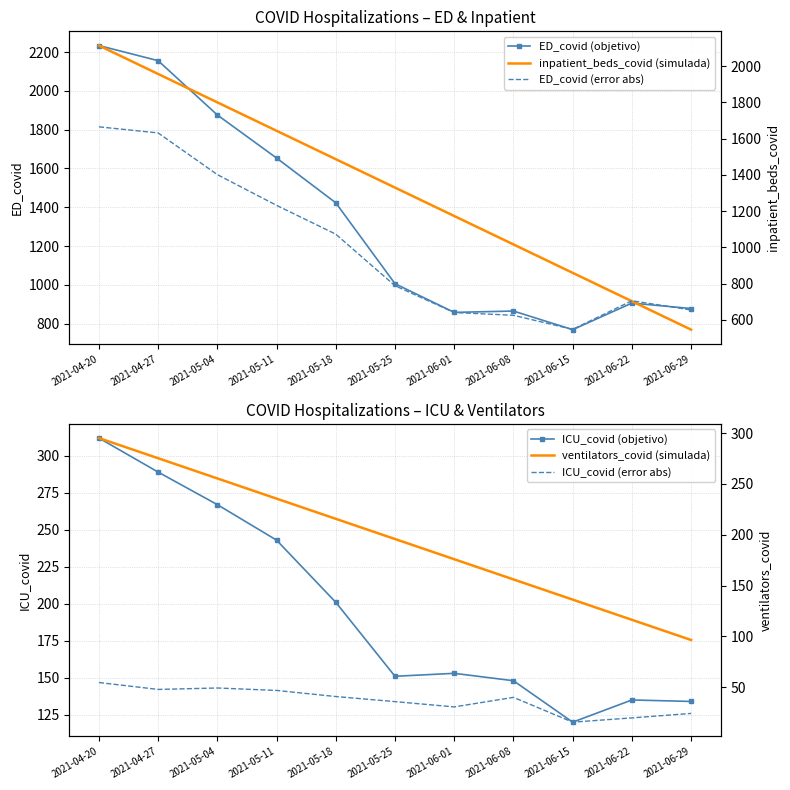

At which category does ED_covid (error abs) reach its first local peak?

2021-06-22